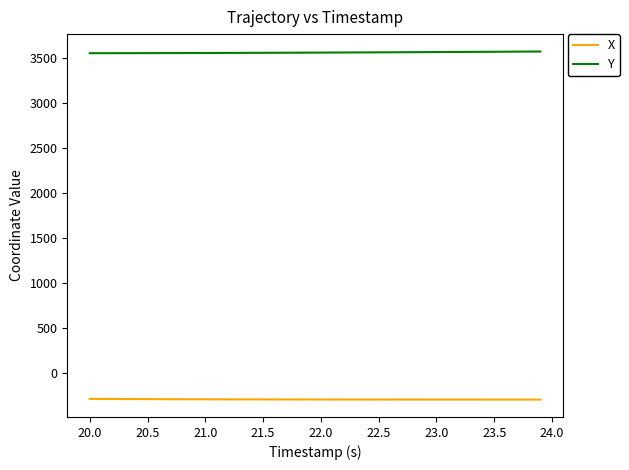

What is the minimum value shown in the chart?

-293.3